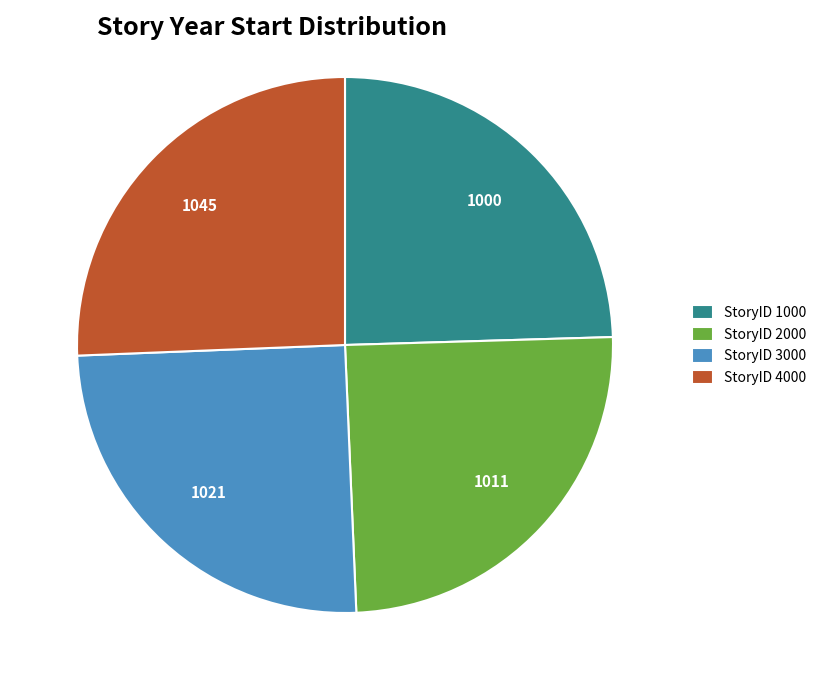

Which category has the biggest portion of the pie?

StoryID 4000